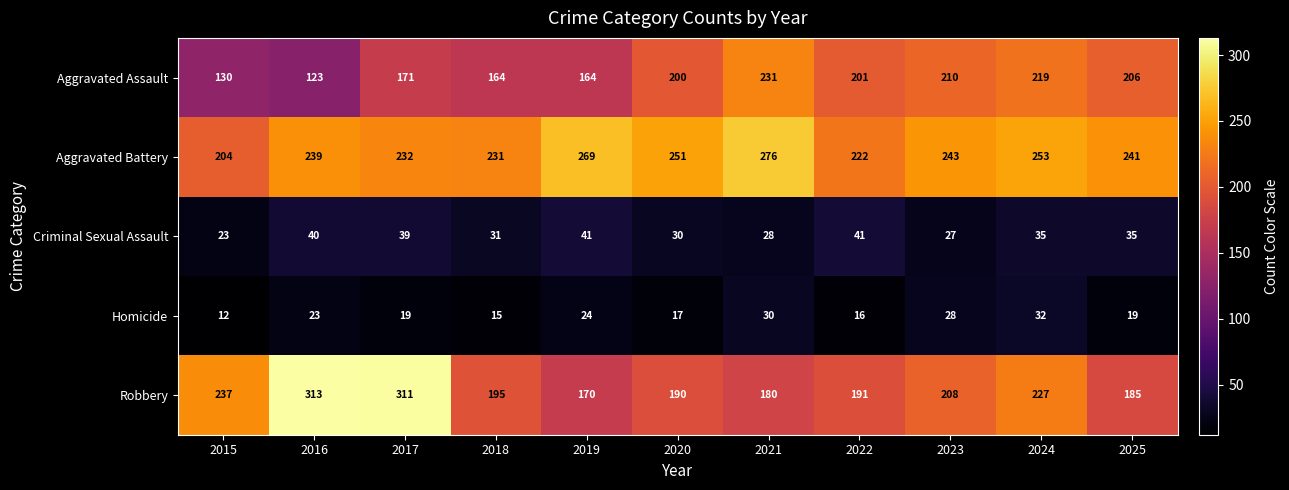

Which category has the lowest value in the Homicide series?

2015